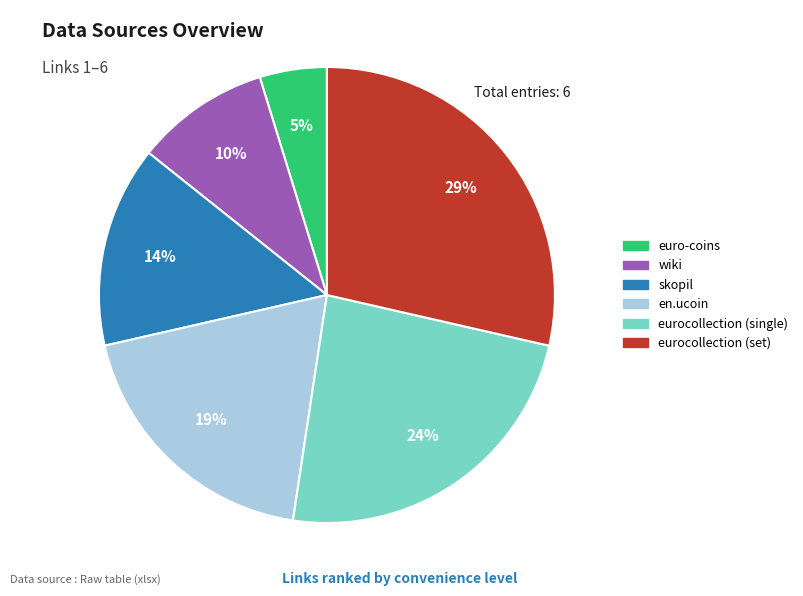

Is it true that eurocollection (single) is 33% of the pie?

False